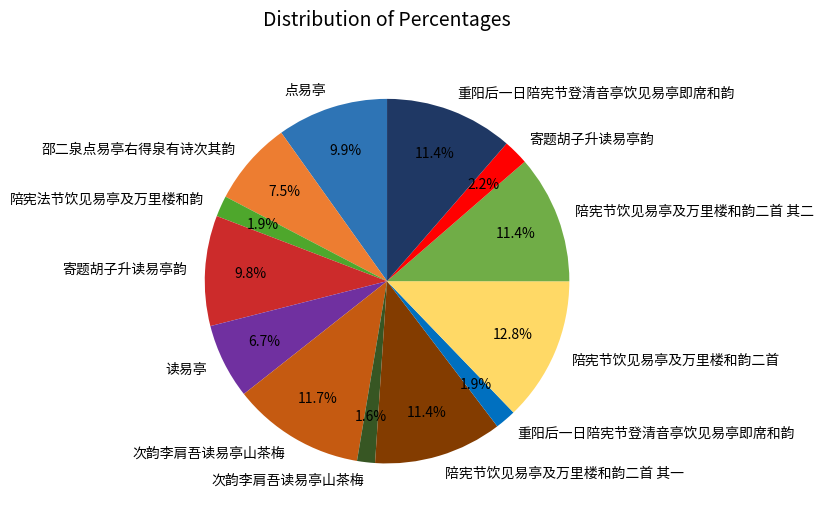

Is there any slice that represents more than half of the pie?

No